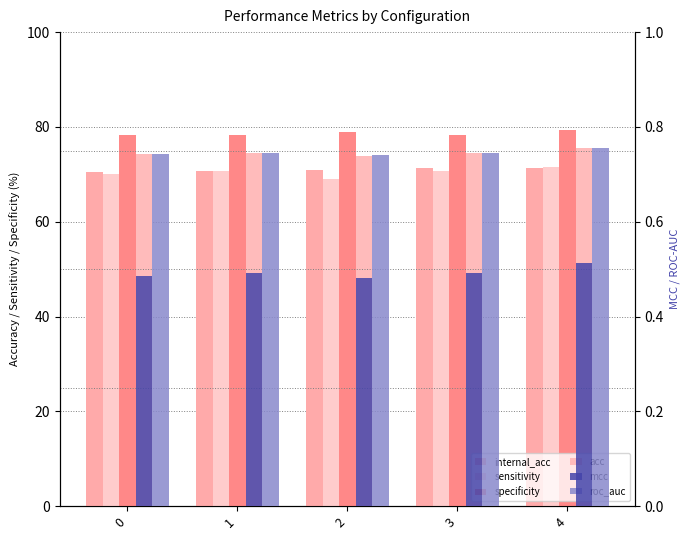

Count the mcc values in the range 0 to 1.

5